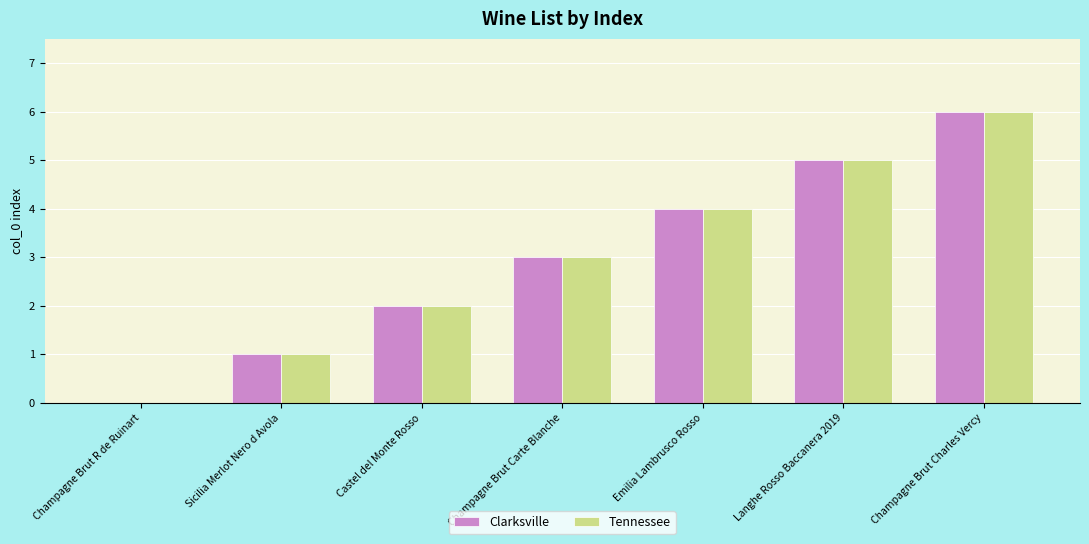

The value of Clarksville at Sicilia Merlot Nero d Avola is 2. True or false?

False